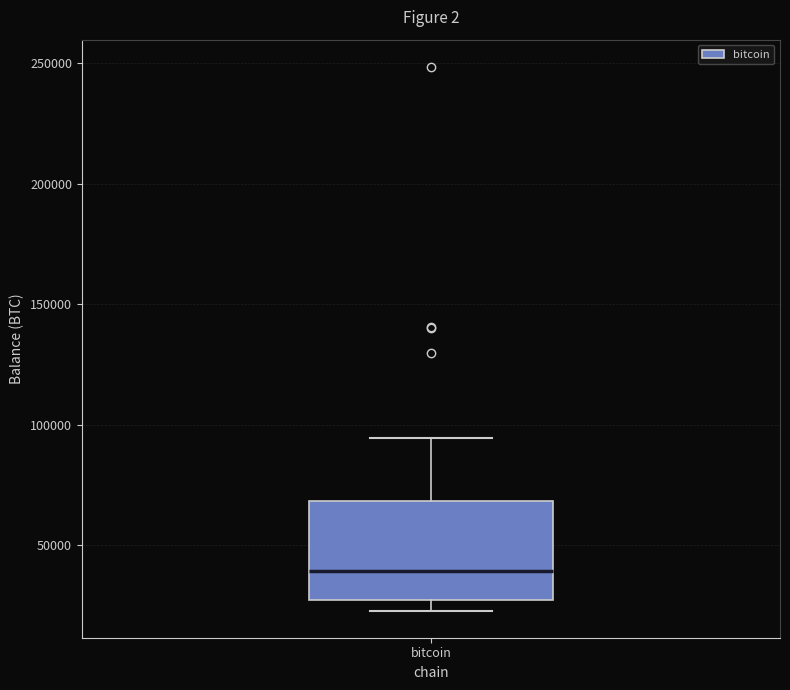

Where is the upper edge of the box for bitcoin on the y-axis? The values are not printed on the chart, so give them approximately, as read against the axis.

70000